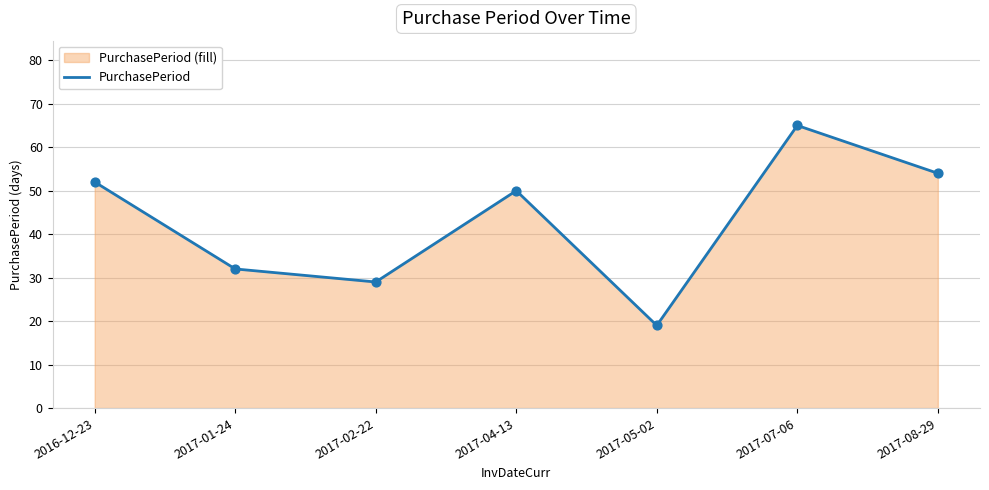

What is the change in value from 2016-12-23 to 2017-02-22?

-23